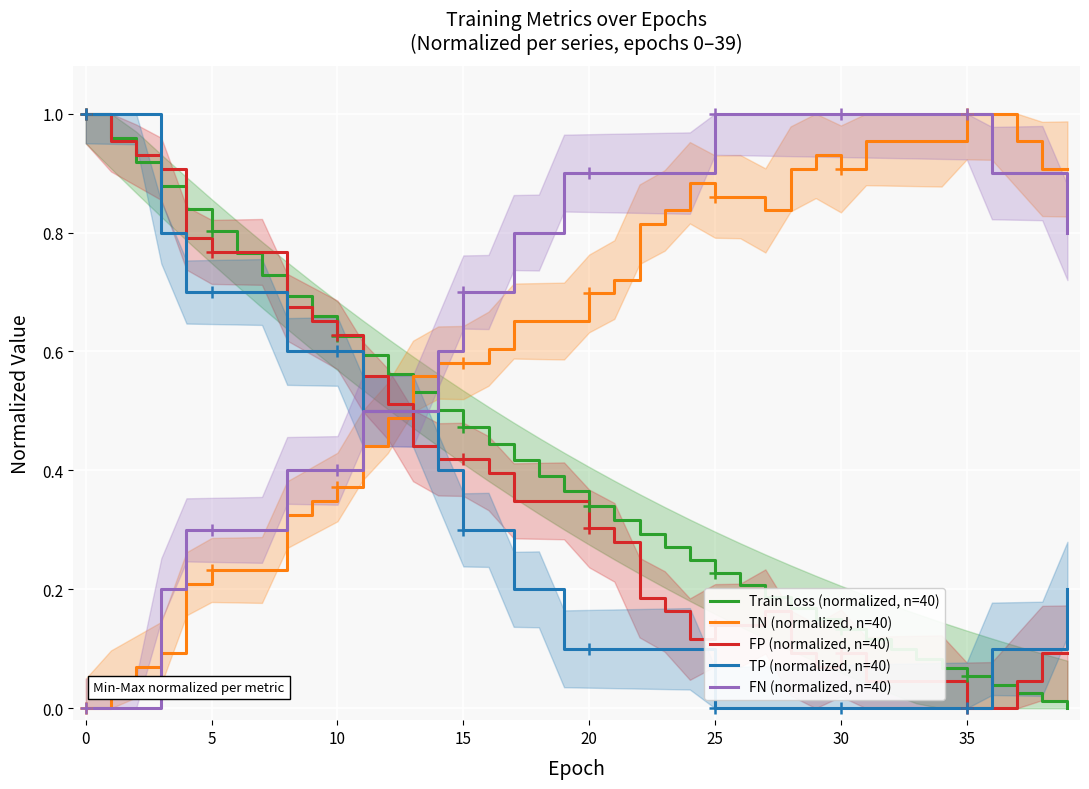

List the series in order of their peak value, highest first.

Train Loss (normalized, n=40), TN (normalized, n=40), FP (normalized, n=40), TP (normalized, n=40), FN (normalized, n=40)